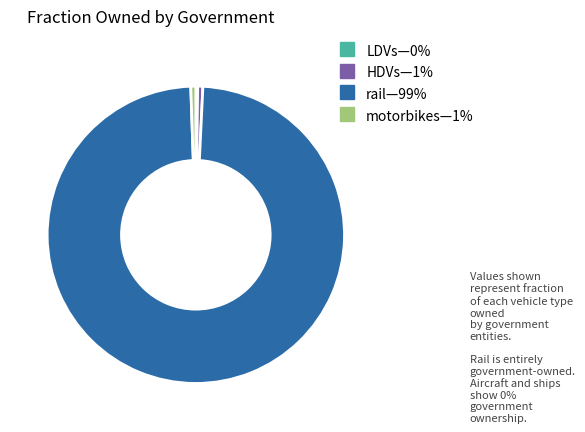

Does any single category account for the majority?

Yes